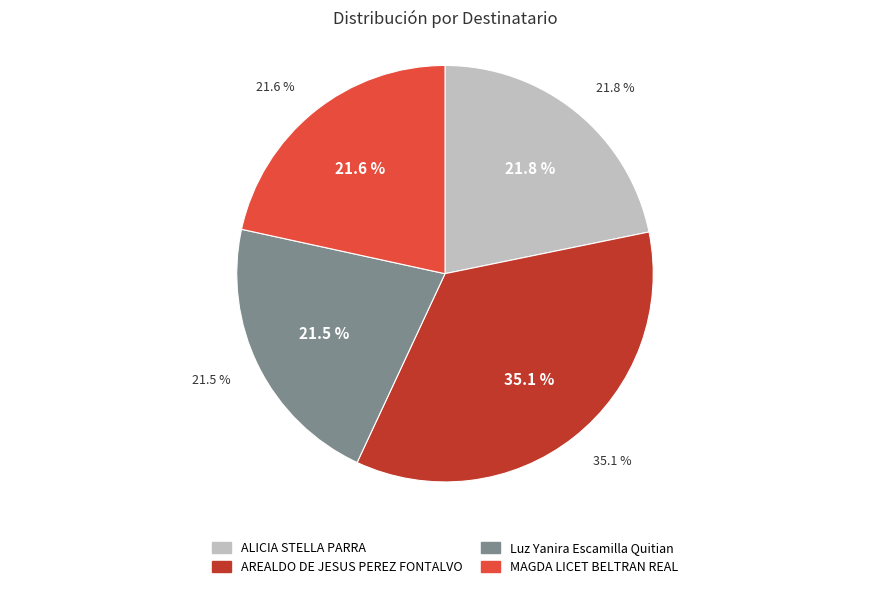

Is there any slice that represents more than half of the pie?

No